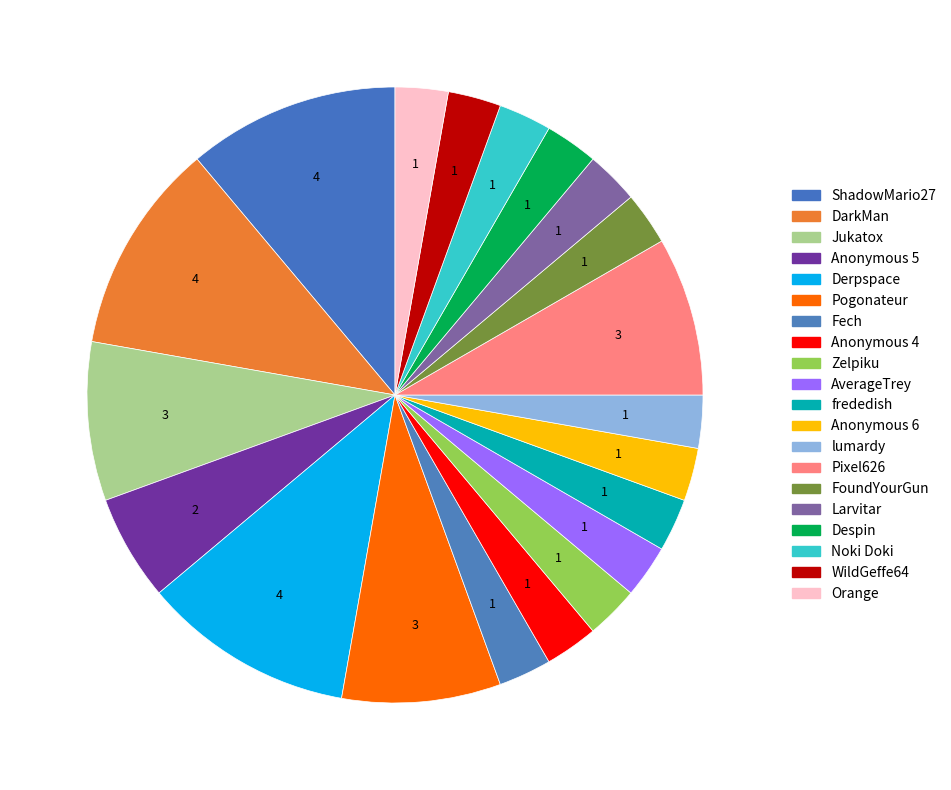

How many segments does this pie chart have?

20